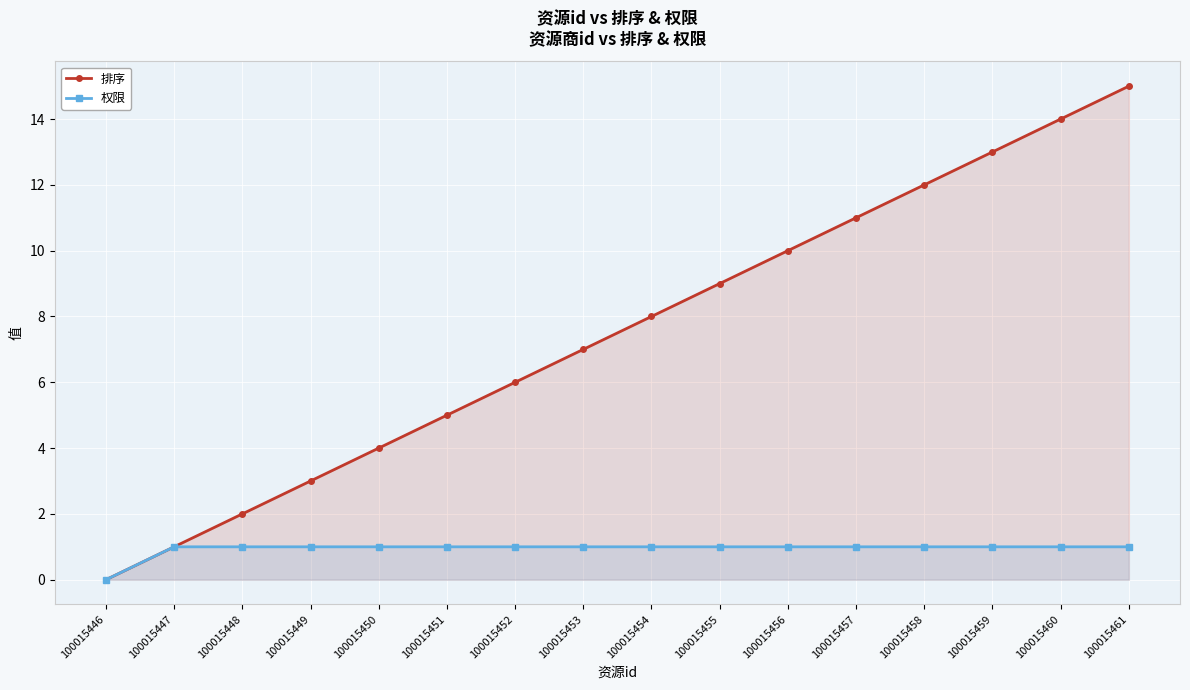

Between 100015460 and 100015455, which is larger?

100015460